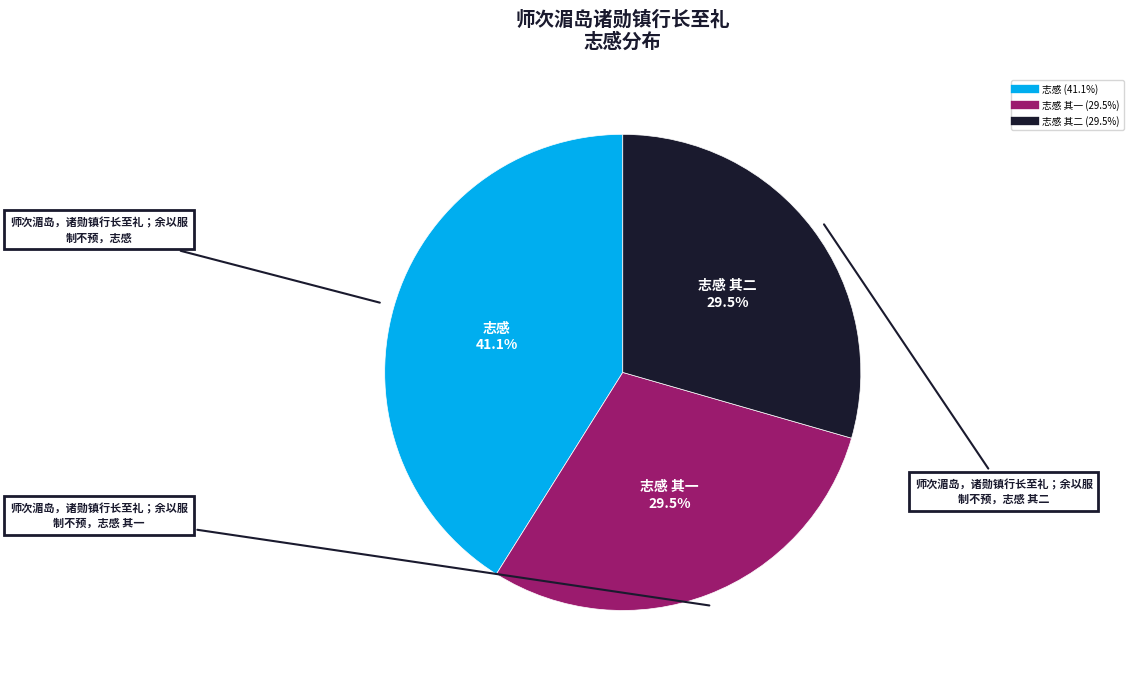

Is there a majority slice in this chart?

No